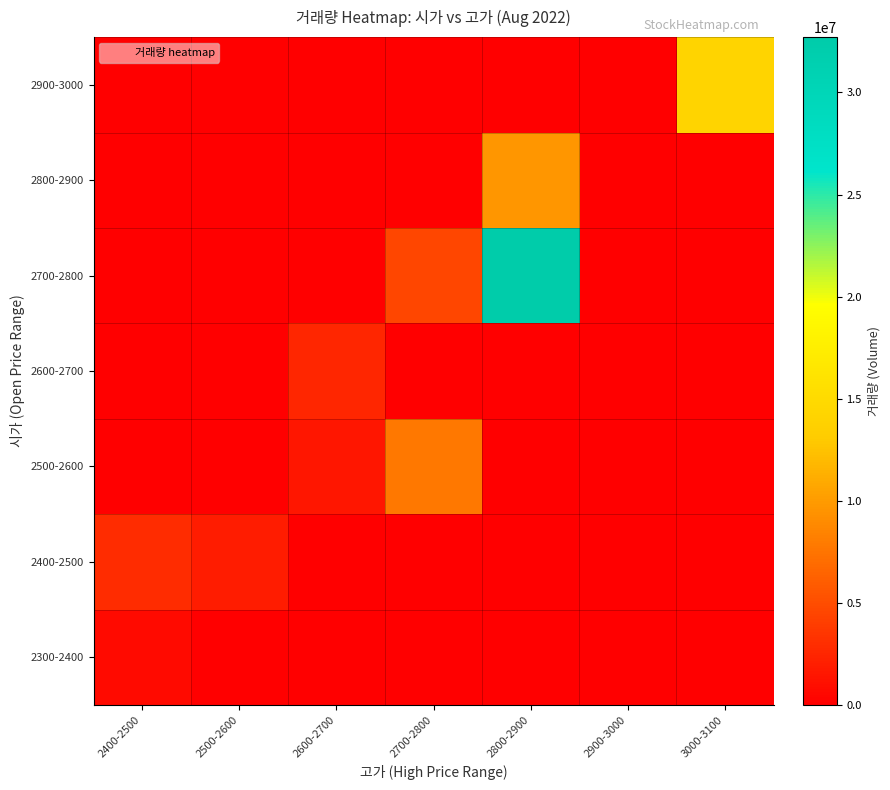

Rank the series by their maximum value, from lowest to highest.

2300-2400, 2600-2700, 2400-2500, 2500-2600, 2800-2900, 2900-3000, 2700-2800